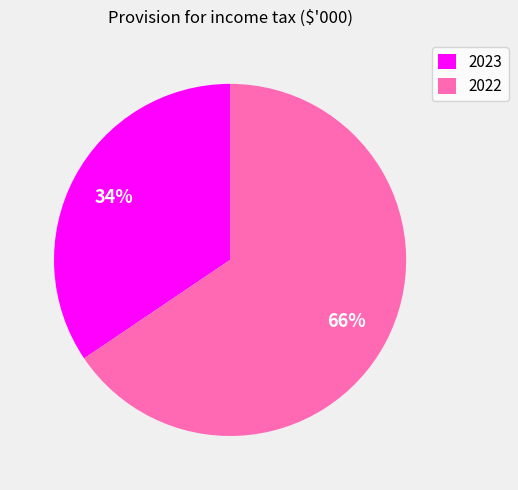

To the nearest percent, what is the average slice percentage?

50%